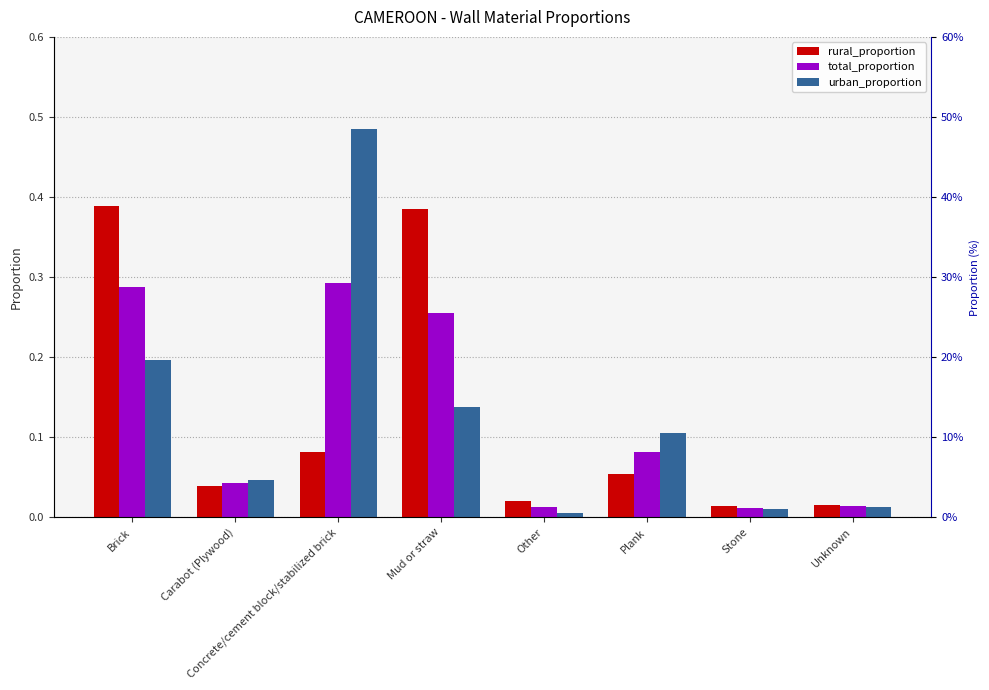

At which label does urban_proportion reach its minimum?

Other